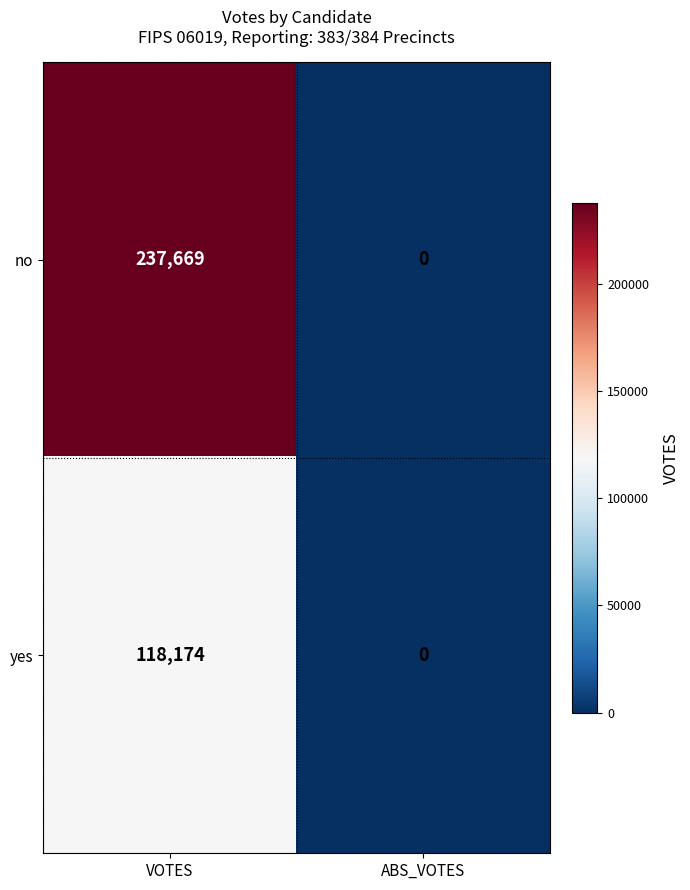

What is the highest value of the yes series?

118174